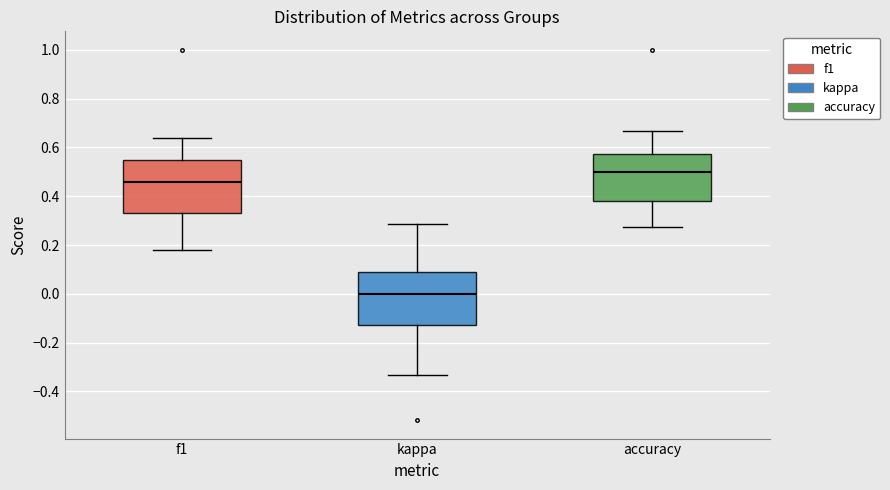

Reading left to right, transcribe this box plot: for each box, give where its median line is, the range the box spans, and where its two whiskers end, as read against the y-axis. The values are not printed on the chart, so give them approximately, as read against the axis.

f1: median 0.46, box 0.34 to 0.54, whiskers 0.18 to 0.64
kappa: median 0.00, box -0.12 to 0.10, whiskers -0.34 to 0.28
accuracy: median 0.50, box 0.38 to 0.58, whiskers 0.28 to 0.66